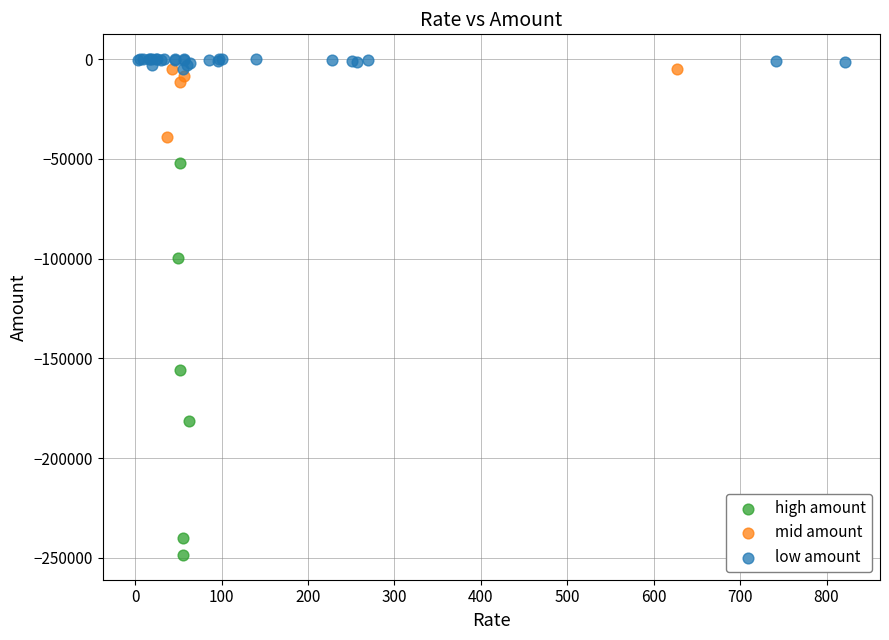

Which series has the widest spread of Y values?

high amount